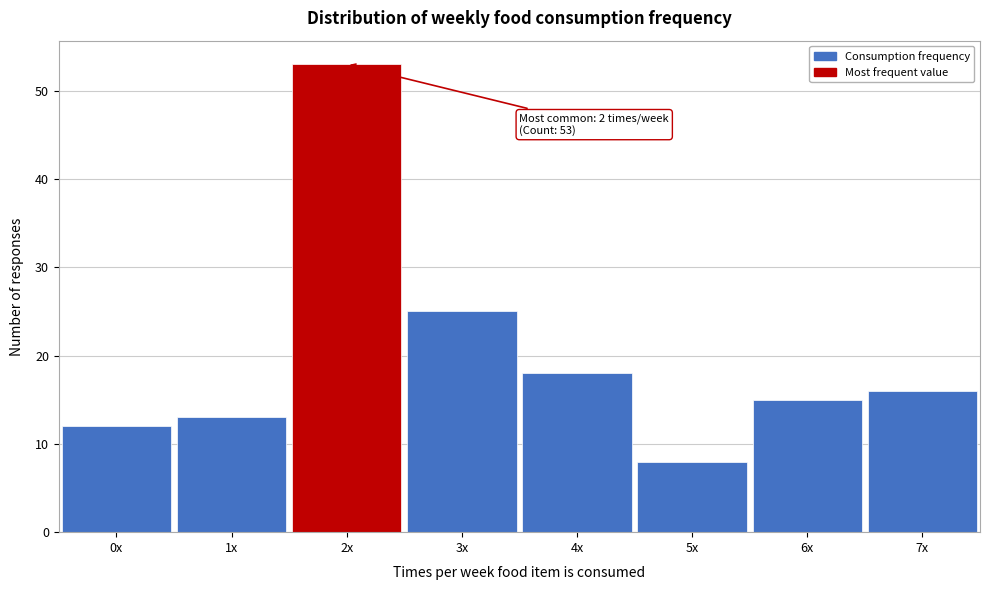

Reading left to right, list all the values displayed in this chart.

12	13	53	25	18	8	15	16